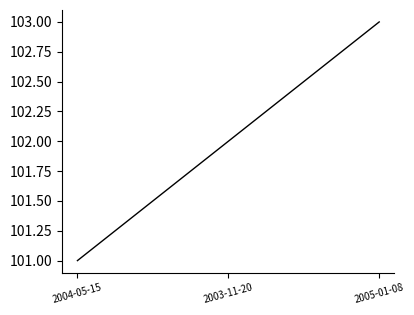

What position from the right is 2004-05-15?

3